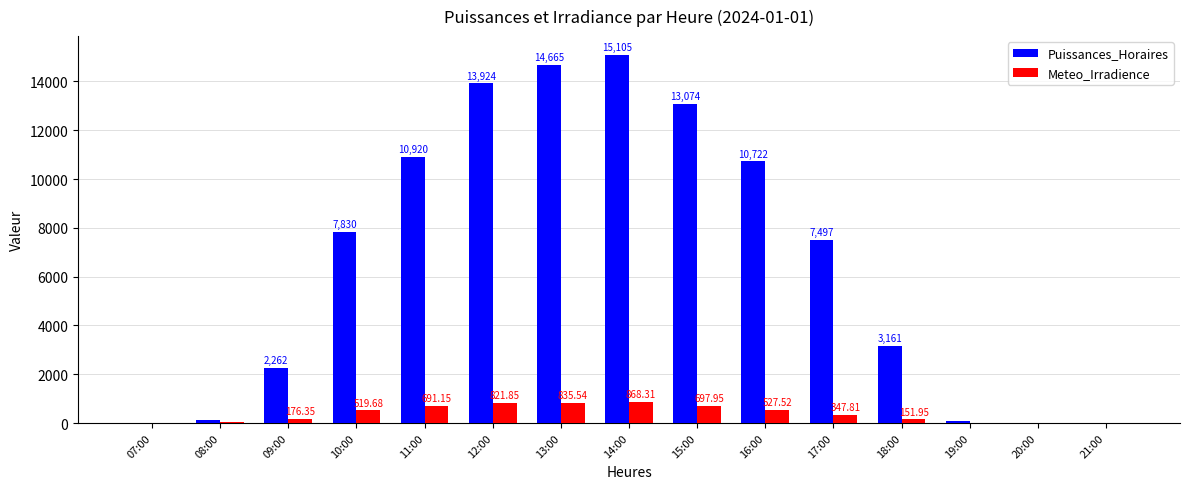

Does the chart contain stacked bars?

No